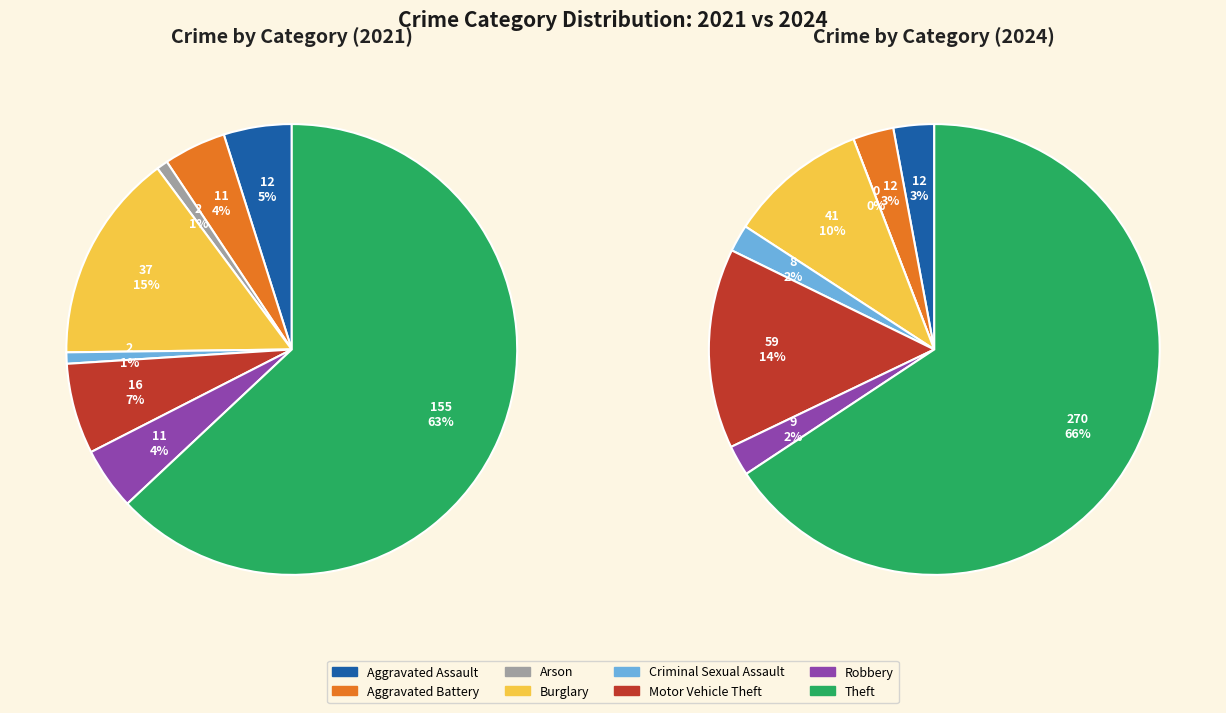

How many slices are in this pie chart?

8